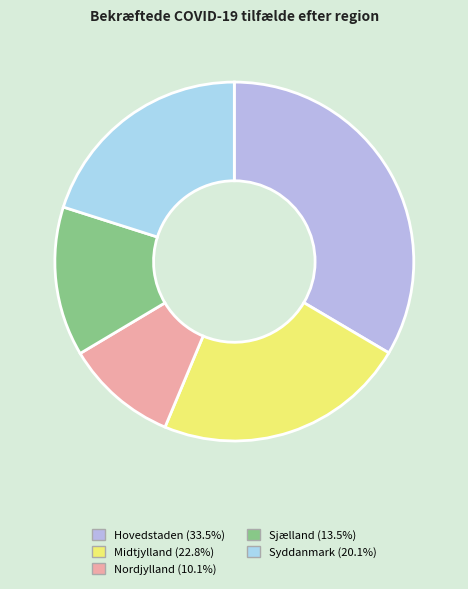

How many slices are in this pie chart?

5